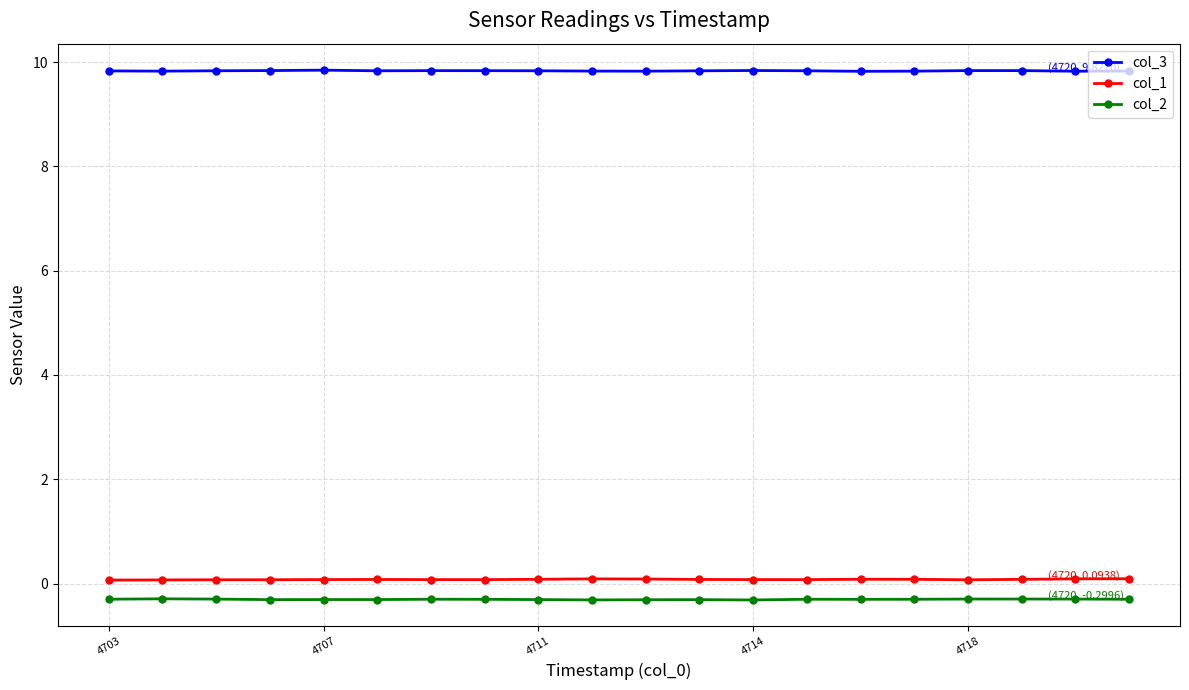

What is the minimum value for col_1?

0.1